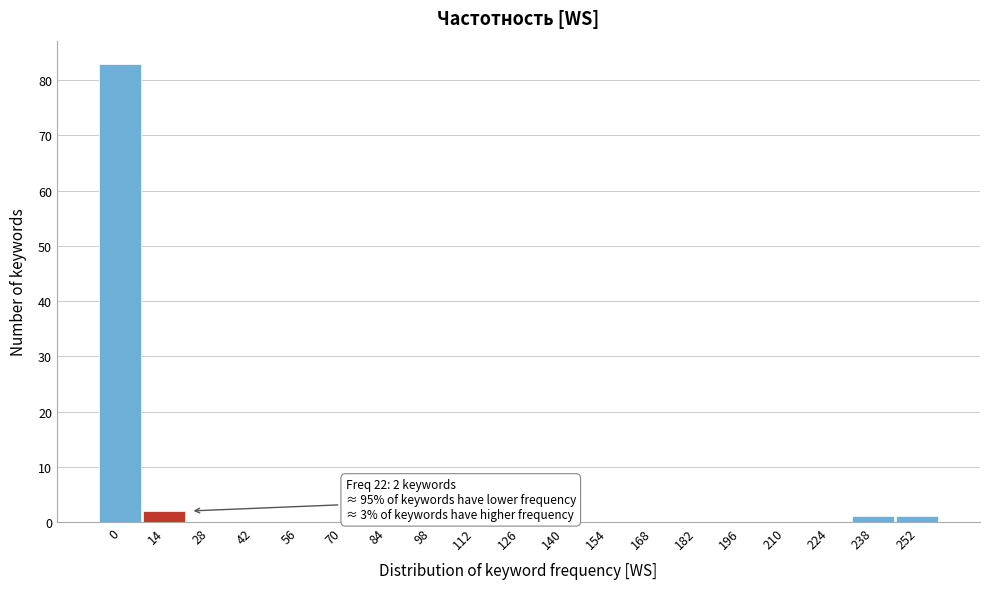

Reading left to right, what are all the values shown in this chart?

0=83	14=2	28=0	42=0	56=0	70=0	84=0	98=0	112=0	126=0	140=0	154=0	168=0	182=0	196=0	210=0	224=0	238=1	252=1